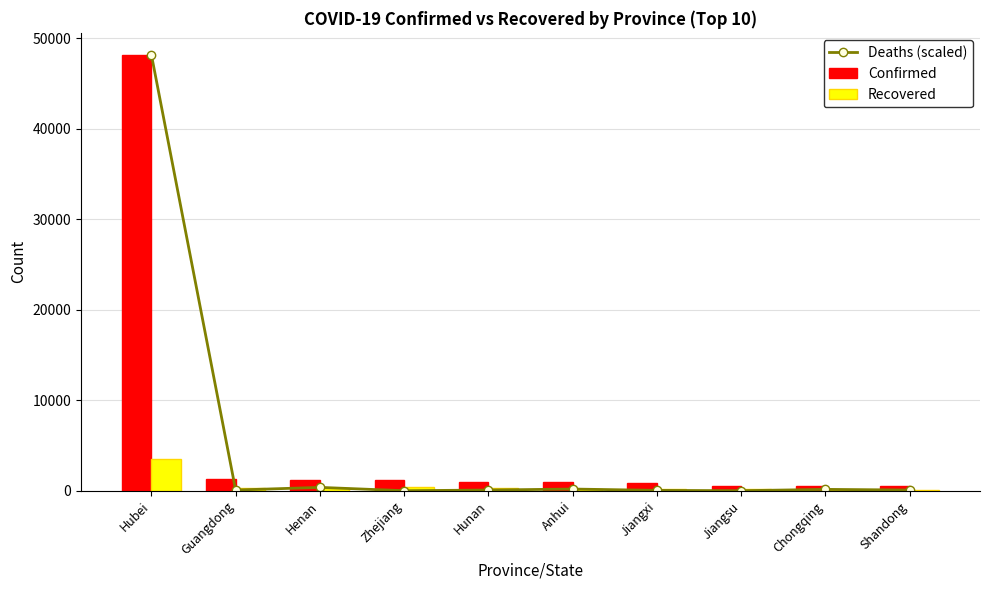

Reading left to right, list all the values displayed in this chart.

Deaths (scaled): 48206.0	73.6	368.0	0.0	73.6	184.0	36.8	0.0	147.2	73.6
Confirmed: 48206.0	1241.0	1169.0	1145.0	968.0	910.0	872.0	570.0	529.0	509.0
Recovered: 3459.0	314.0	296.0	360.0	339.0	157.0	170.0	139.0	128.0	105.0